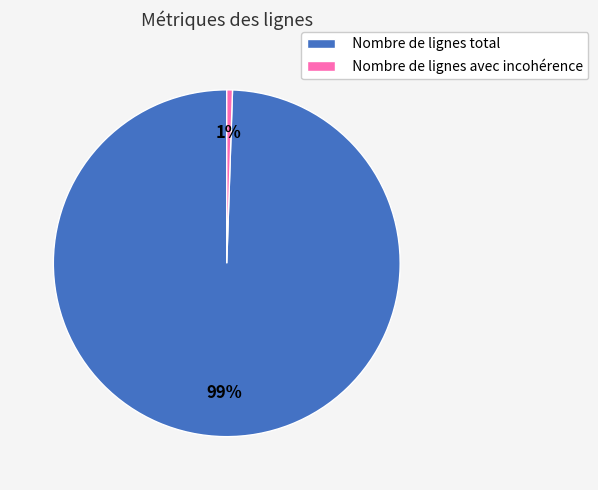

What is the majority slice?

Nombre de lignes total